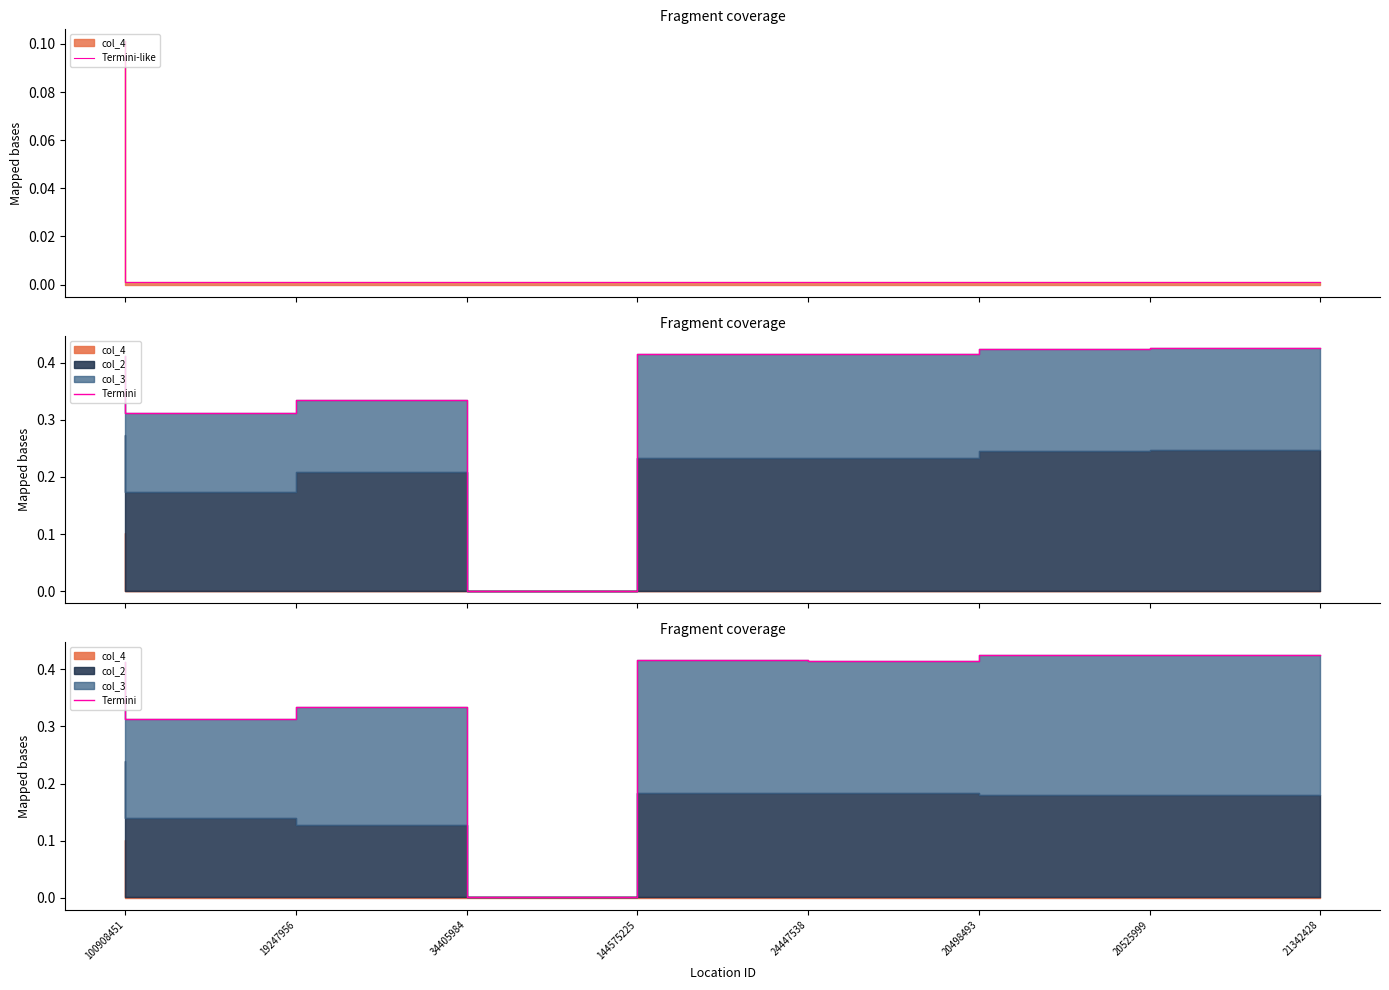

In Termini, how many points are higher than both neighbors (excluding endpoints)?

2